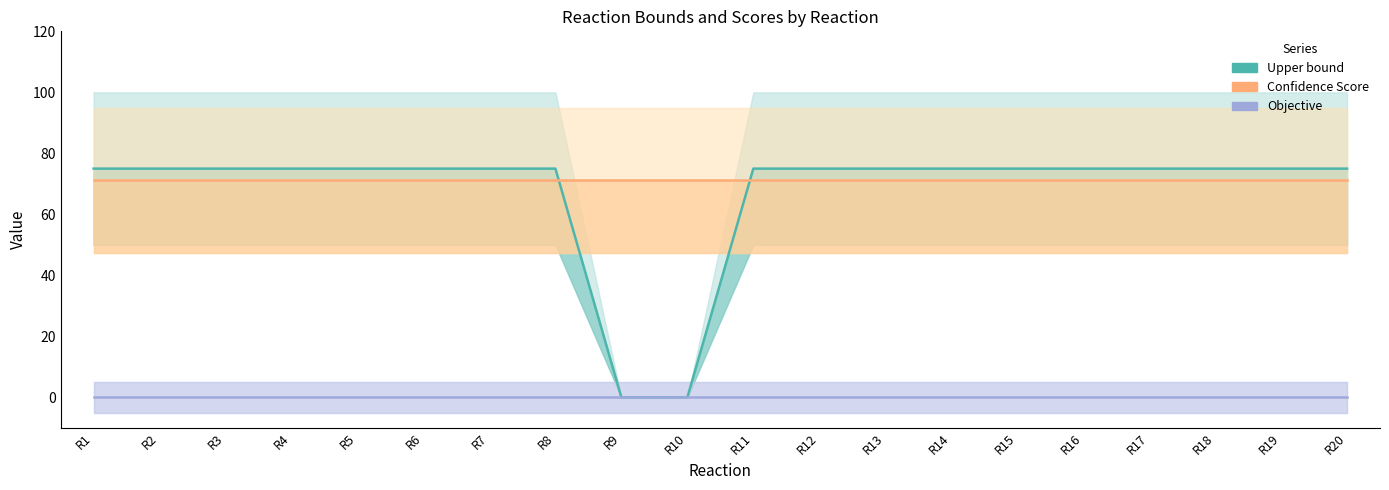

What value does the Upper bound series have at R12?

75.0